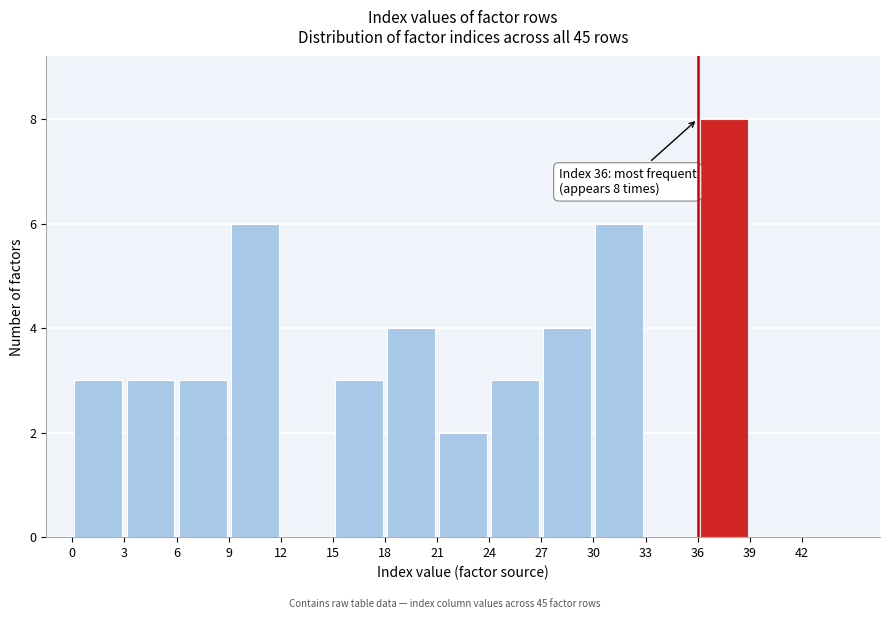

Which range on the x-axis has the tallest bar?

36 to 39